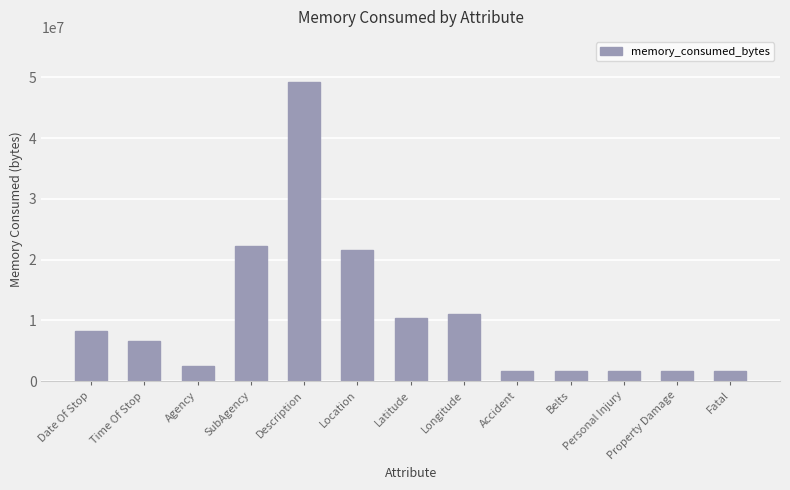

What is the greatest value displayed?

49292398